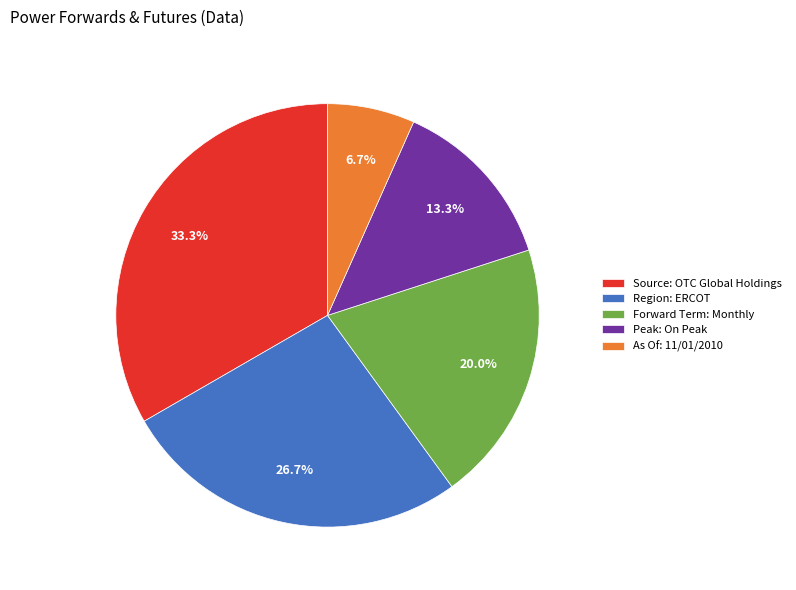

Rank the categories by value from highest to lowest.

Source: OTC Global Holdings, Region: ERCOT, Forward Term: Monthly, Peak: On Peak, As Of: 11/01/2010